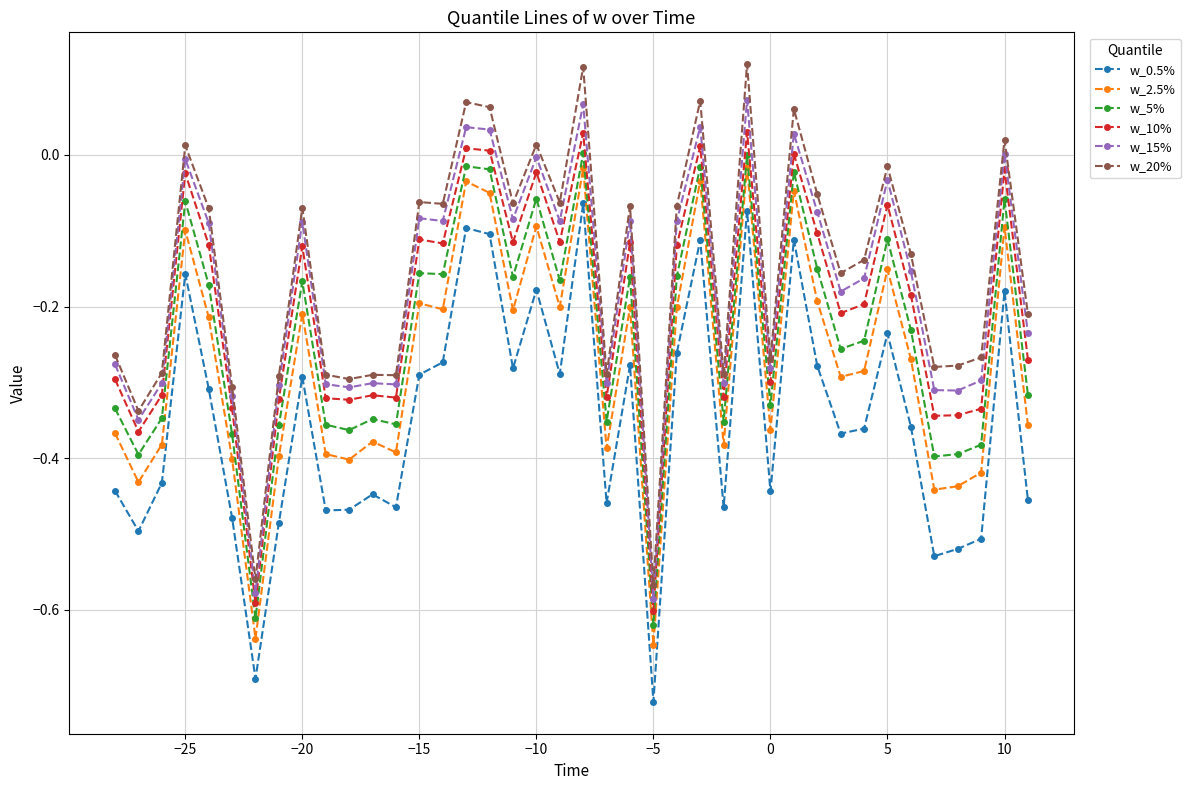

What is the difference between the second highest and minimum values in the w_20% series?

0.7